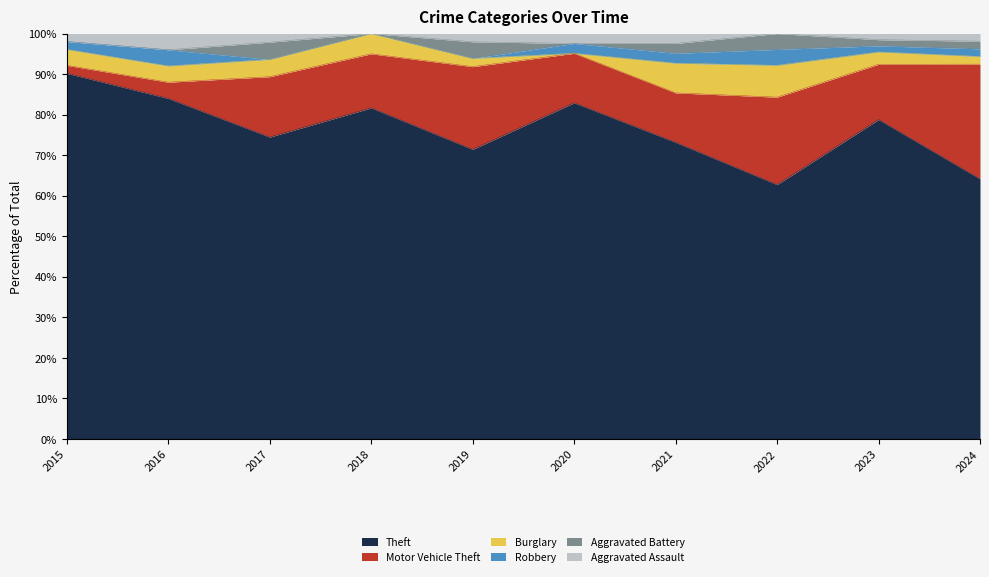

Which series has the widest spread of values?

Theft